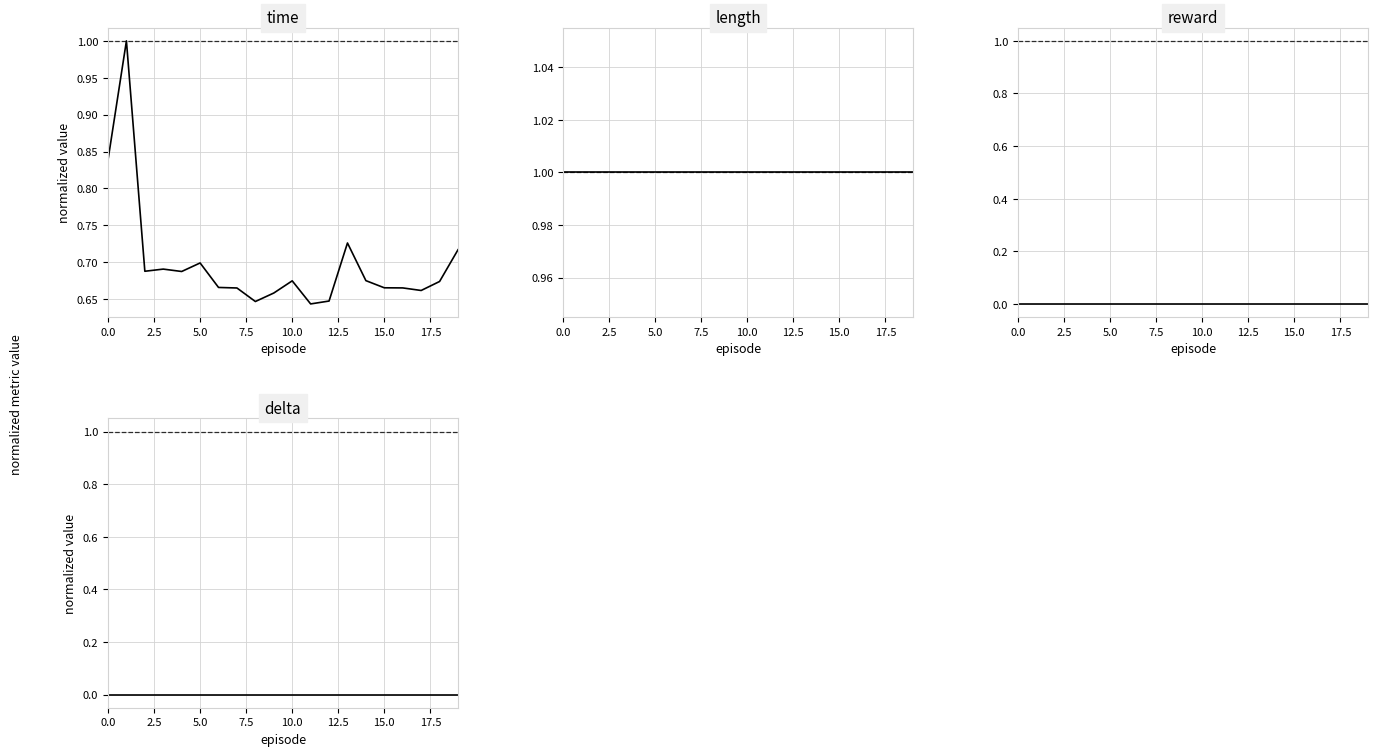

Which series has the largest range (max minus min)?

time